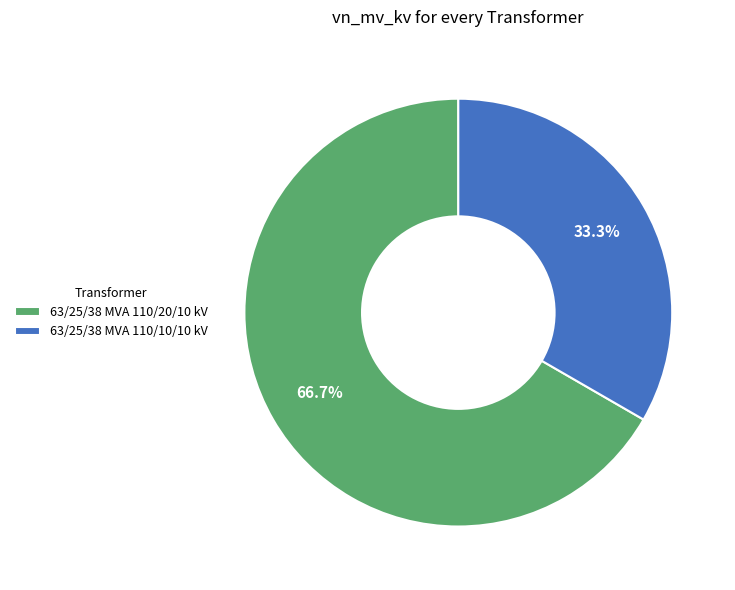

What is the ratio of the value at 63/25/38 MVA 110/10/10 kV to the value at 63/25/38 MVA 110/20/10 kV?

0.5